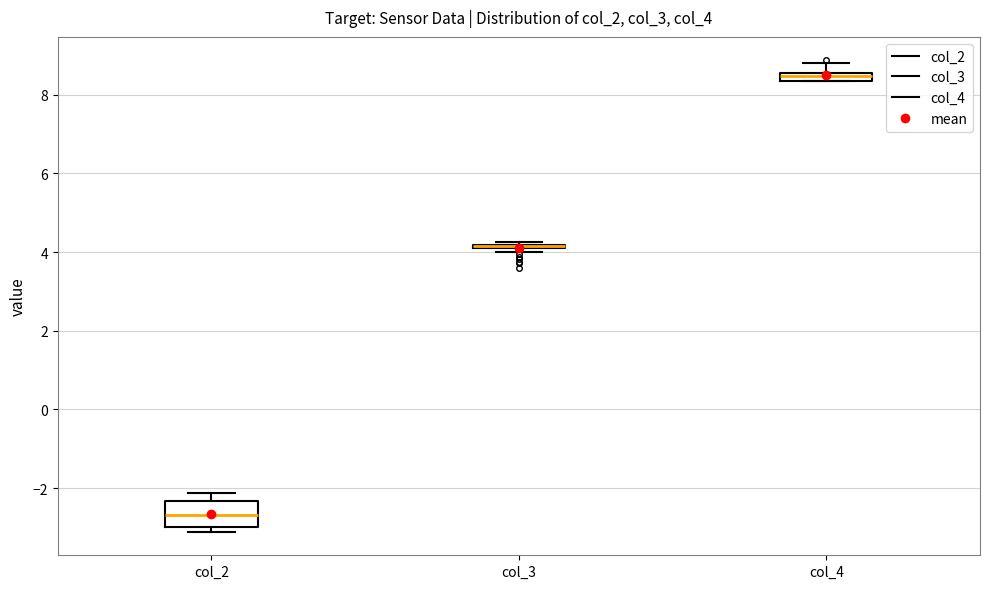

Where is the upper edge of the box for col_3 on the y-axis? The values are not printed on the chart, so give them approximately, as read against the axis.

4.2